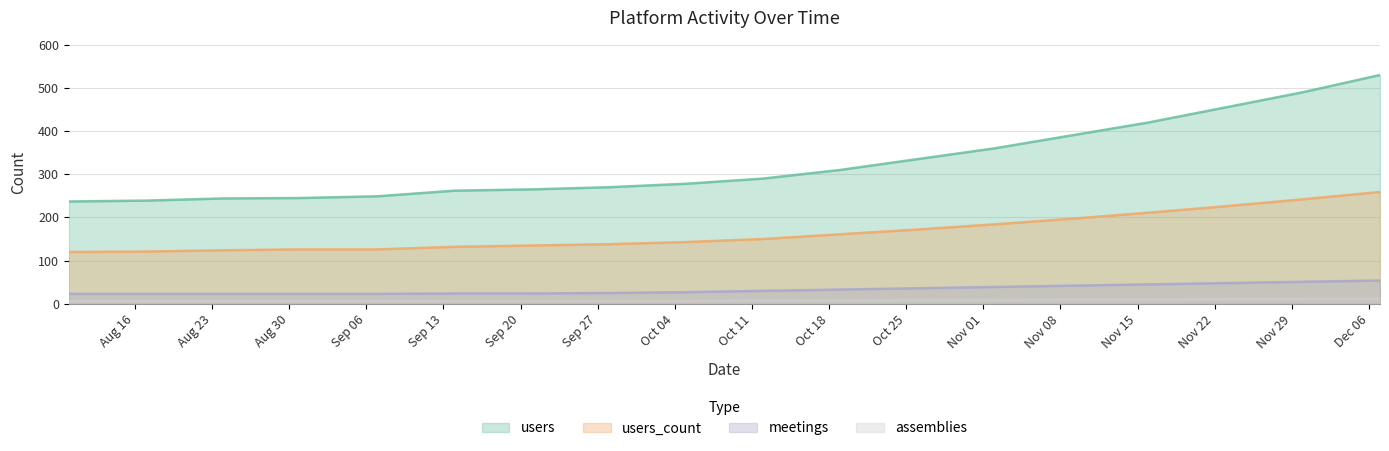

What are all the series names shown in the legend?

users, users_count, meetings, assemblies